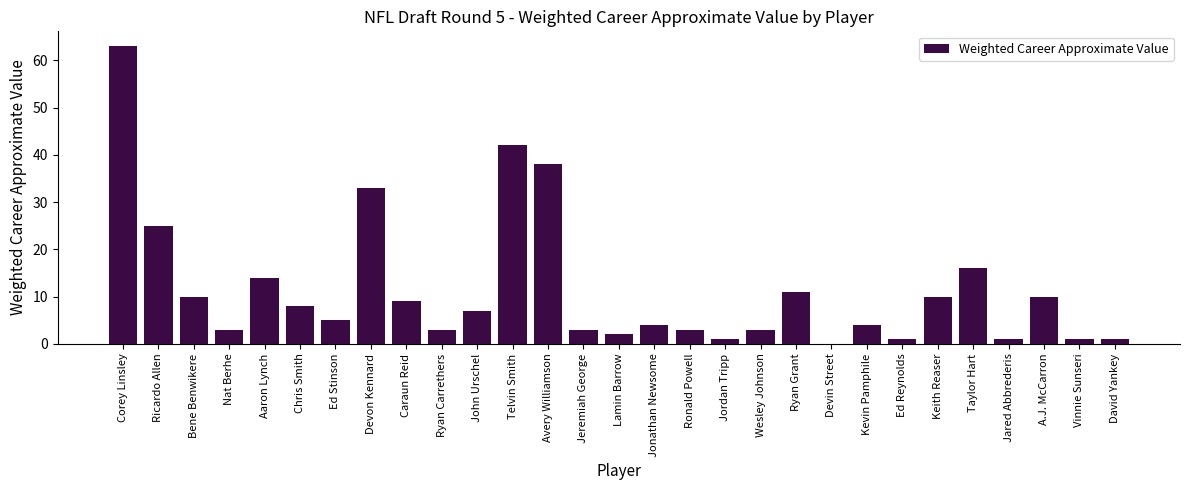

Approximately how many times larger is the value at Aaron Lynch compared to Jared Abbrederis?

14.0